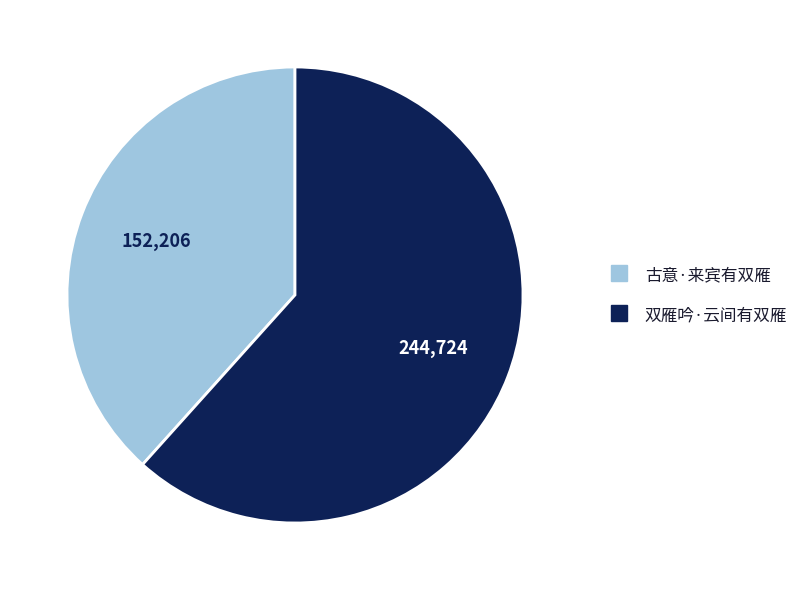

Combined, do 双雁吟·云间有双雁 and 古意·来宾有双雁 account for over 50%?

Yes